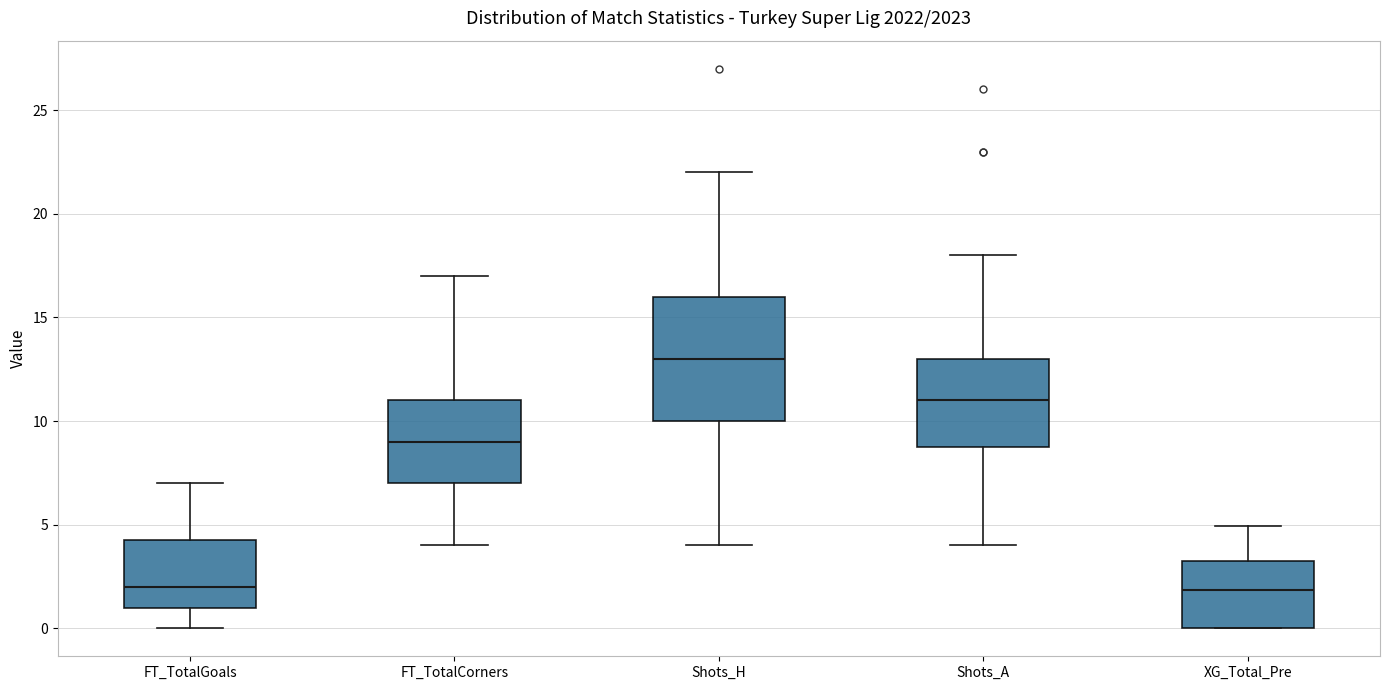

Which box is the tallest, from its lower edge to its upper edge?

Shots_H